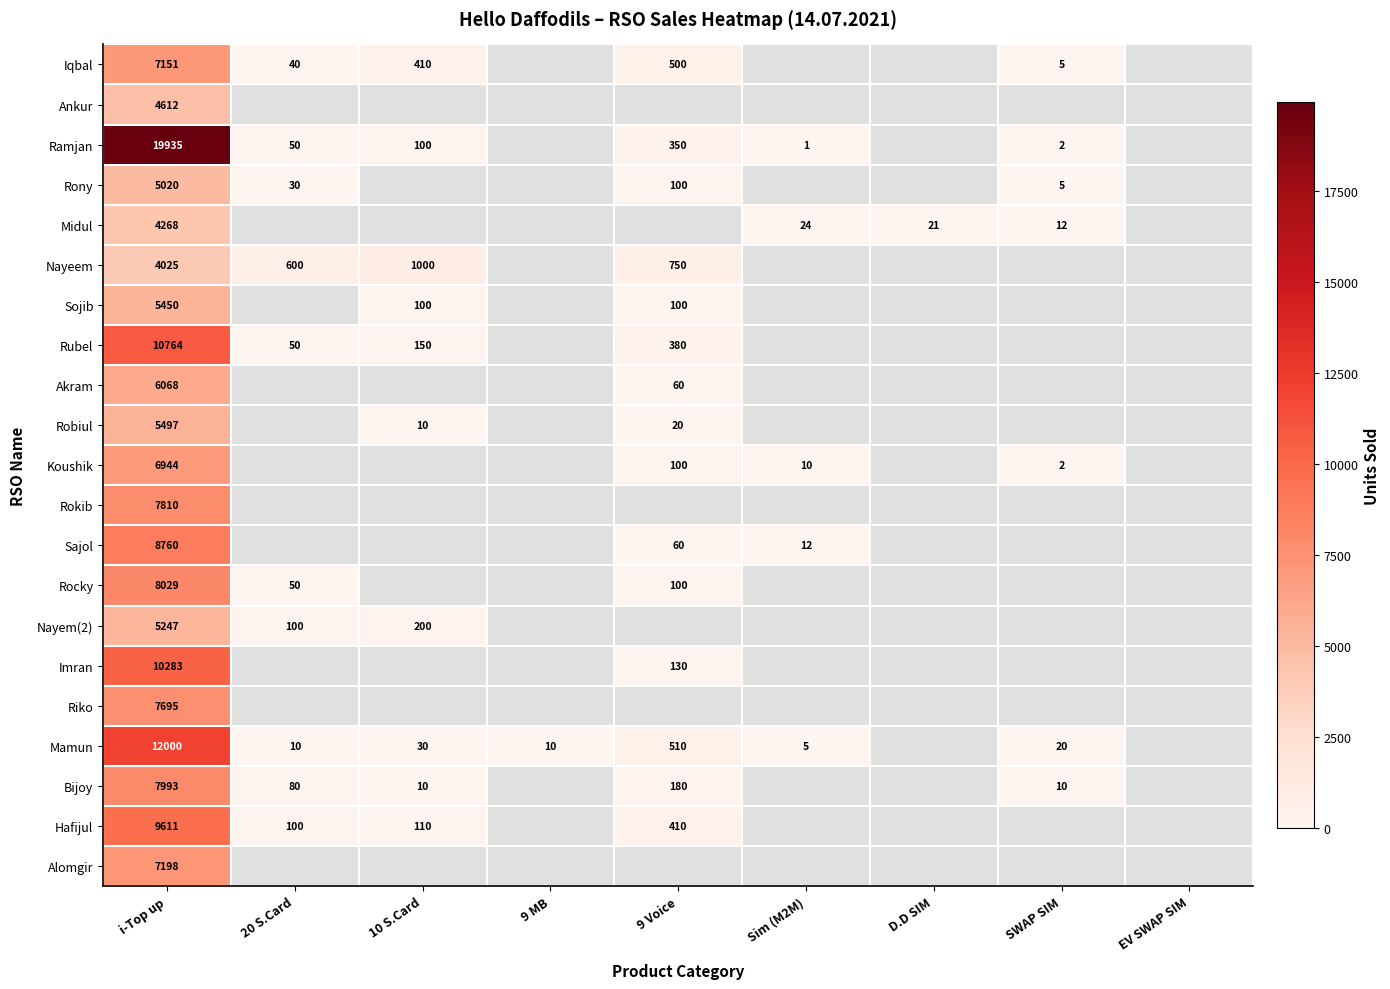

The Midul series shows 21 at SWAP SIM. True or false?

False